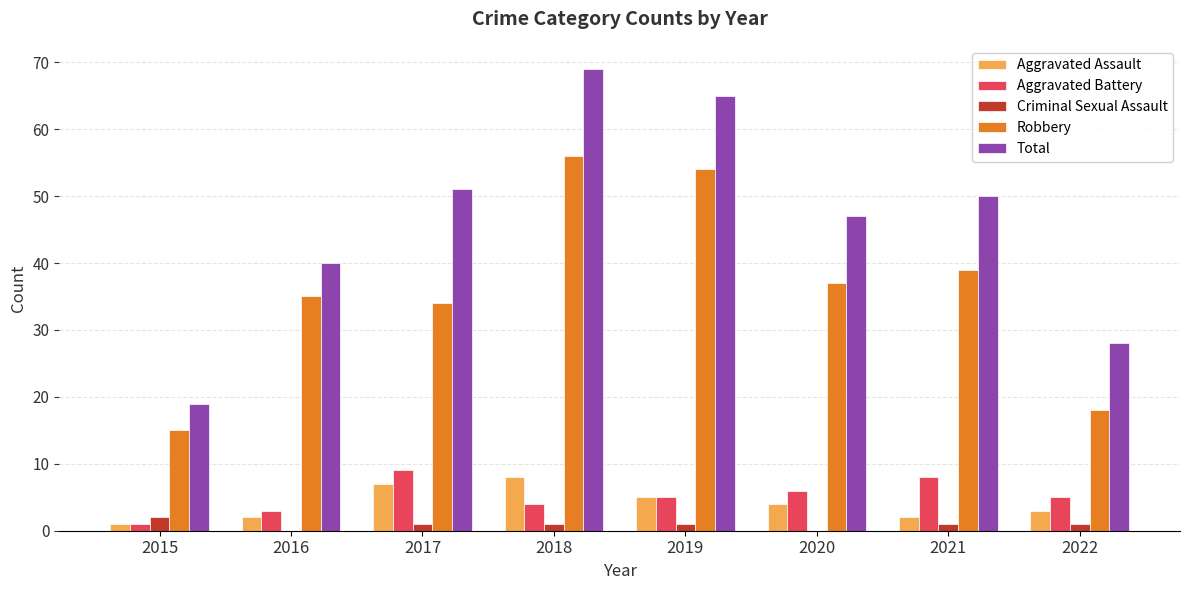

Which series has the largest range (max minus min)?

Total